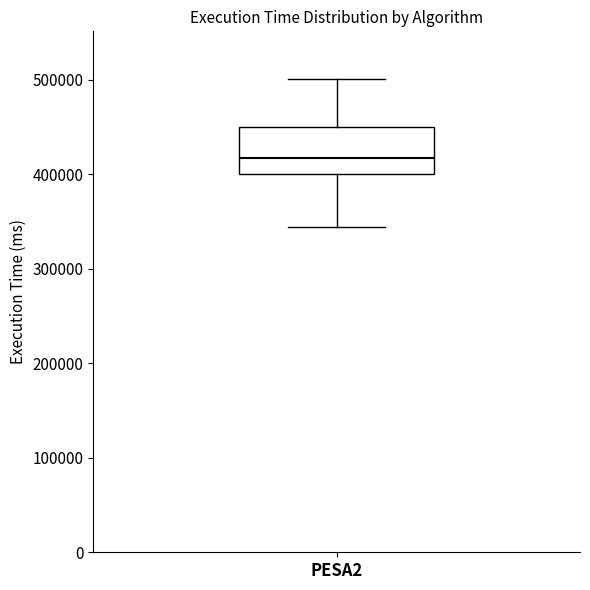

Transcribe this box plot: give where the median line is, the range the box spans, and where the two whiskers end, as read against the y-axis. The values are not printed on the chart, so give them approximately, as read against the axis.

median 420000, box 400000 to 450000, whiskers 340000 to 500000